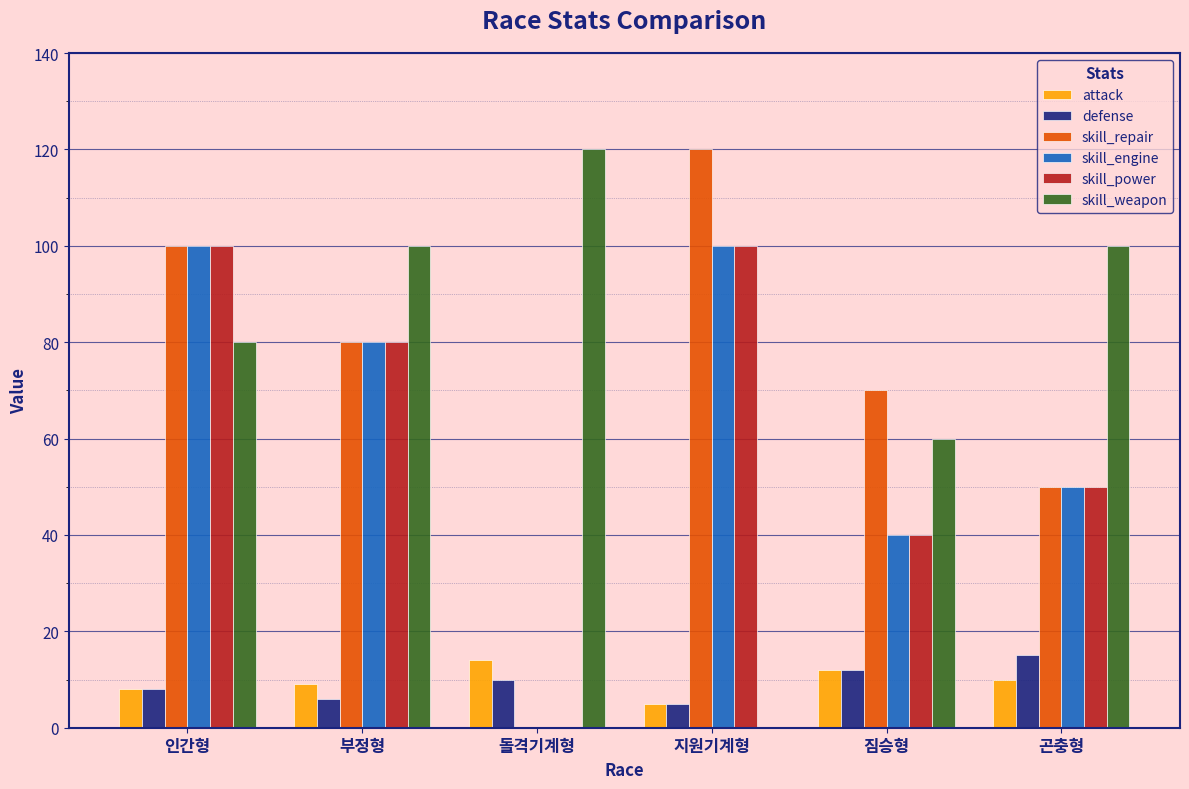

The value of skill_weapon at 인간형 is 43. True or false?

False